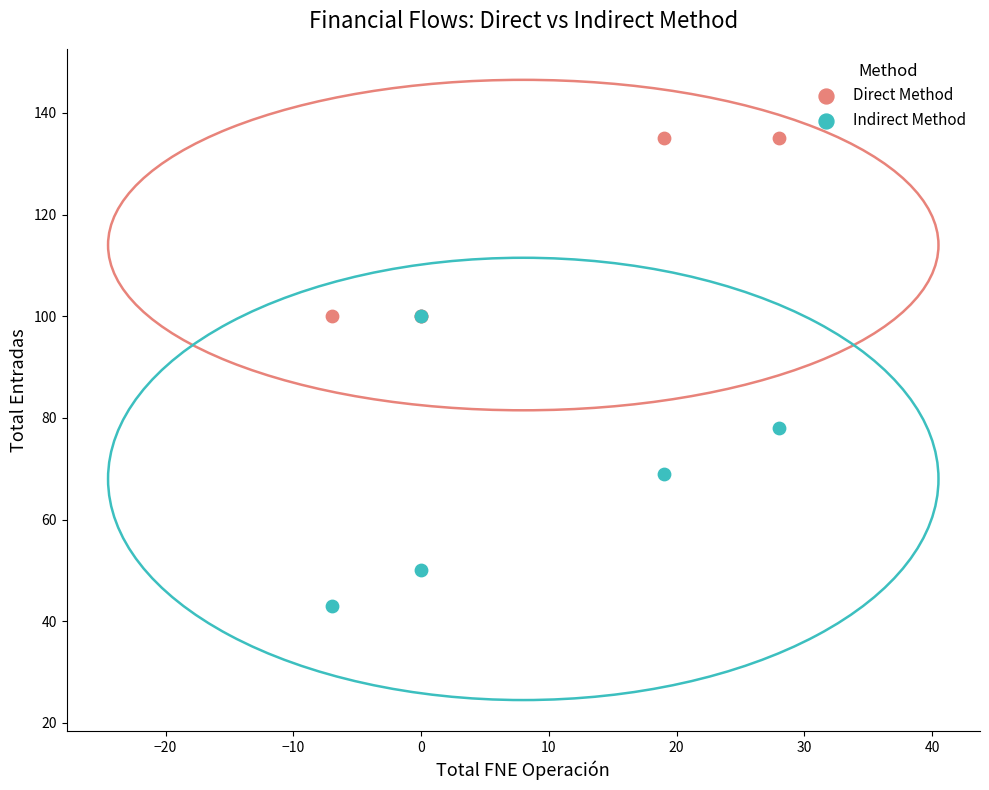

Which series has the widest spread of Y values?

Indirect Method